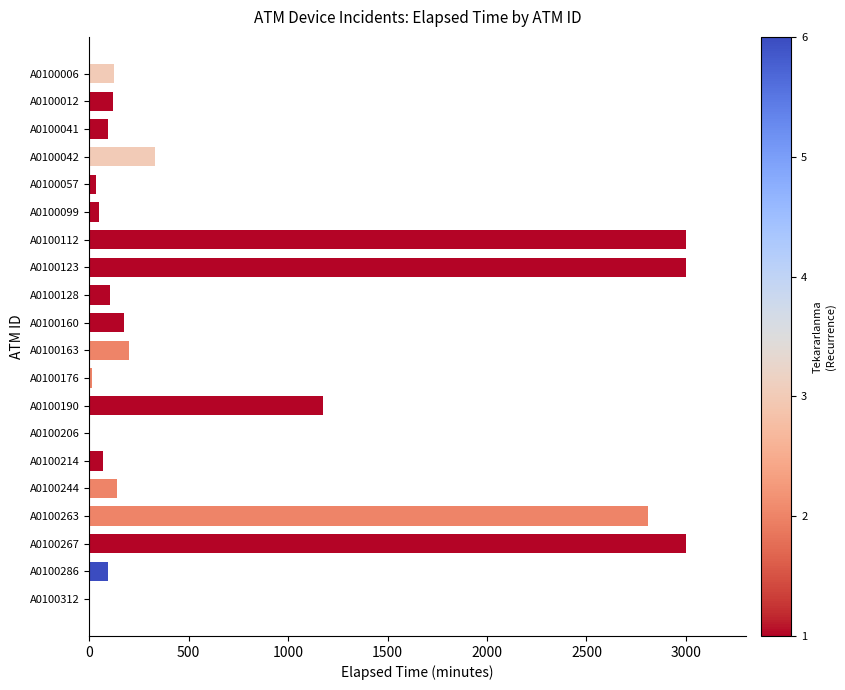

What is the sum of all values?

14540